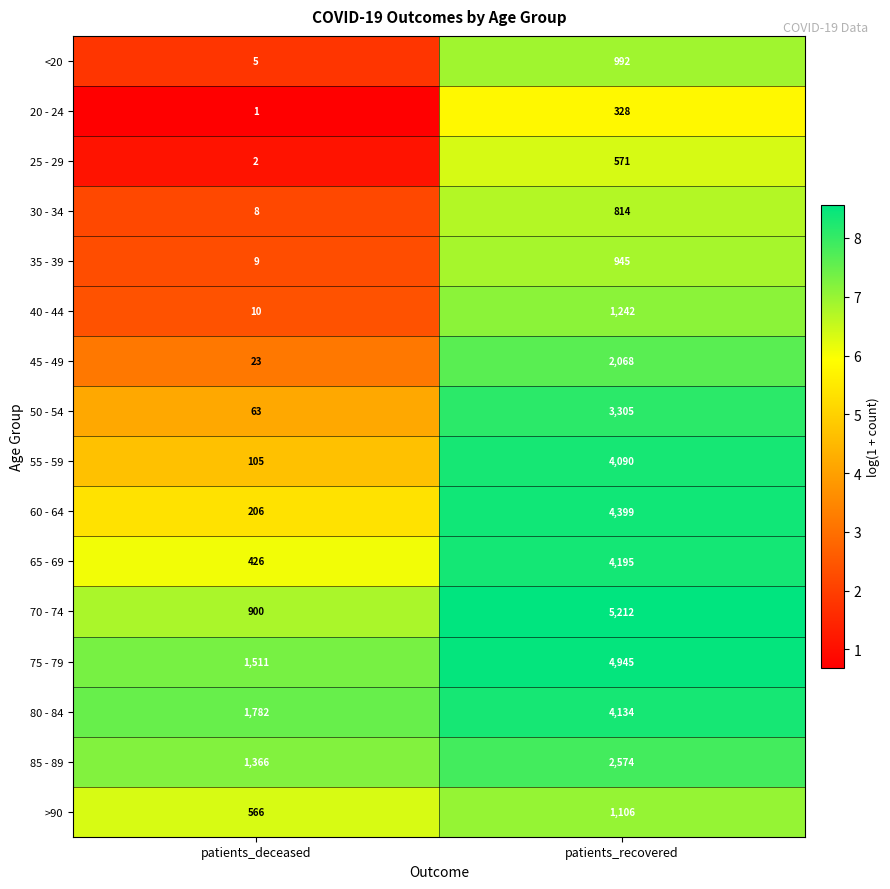

What is the spread (max minus min) of values at patients_deceased?

1781